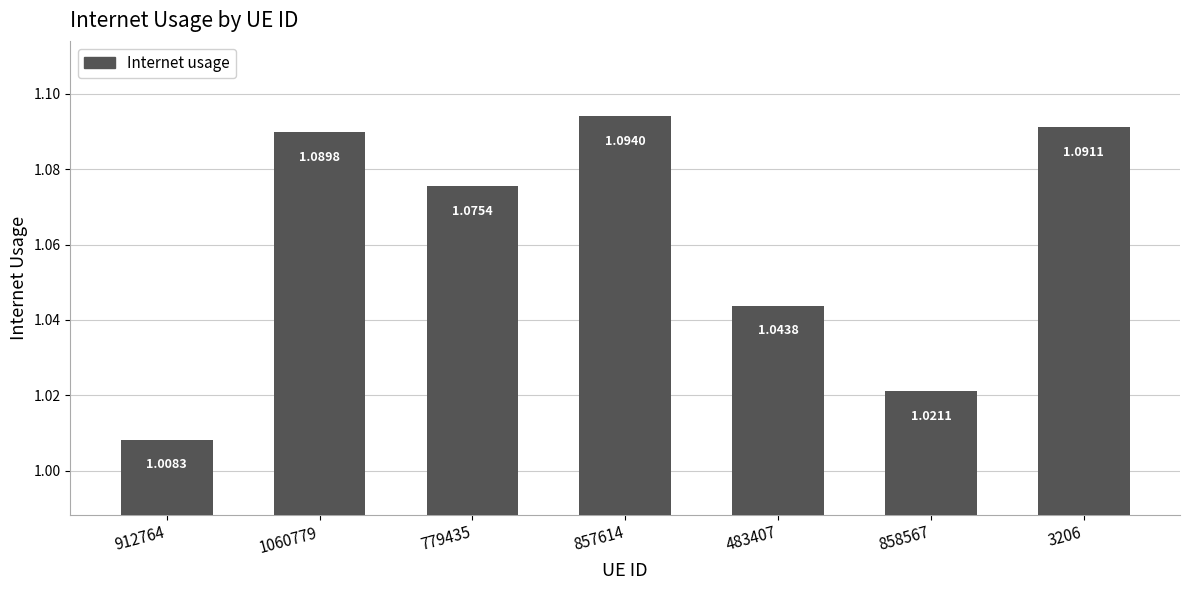

Rank the categories by value from lowest to highest.

912764, 858567, 483407, 779435, 1060779, 3206, 857614